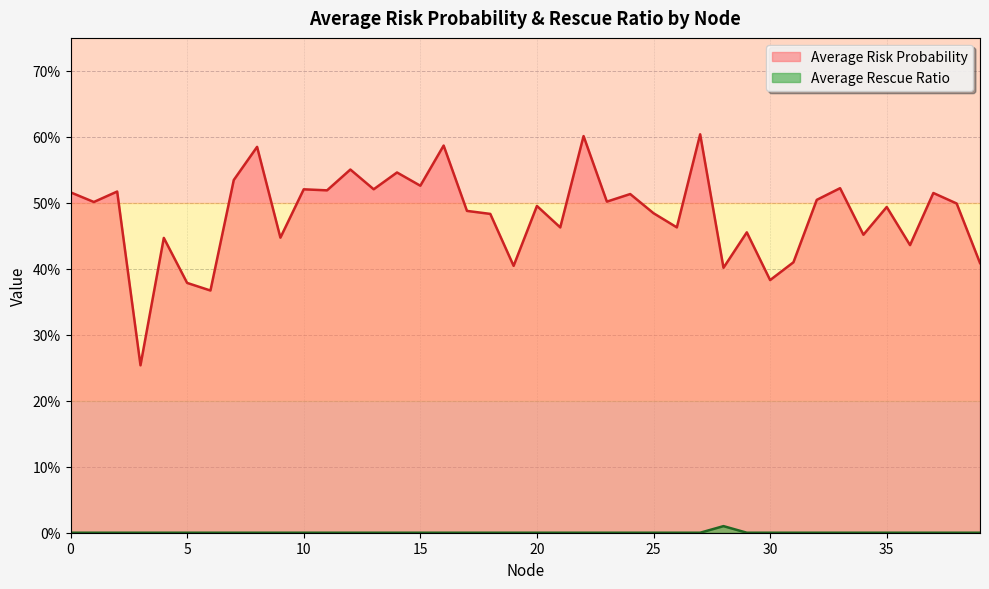

What is the spread (max minus min) of values at 36?

0.4